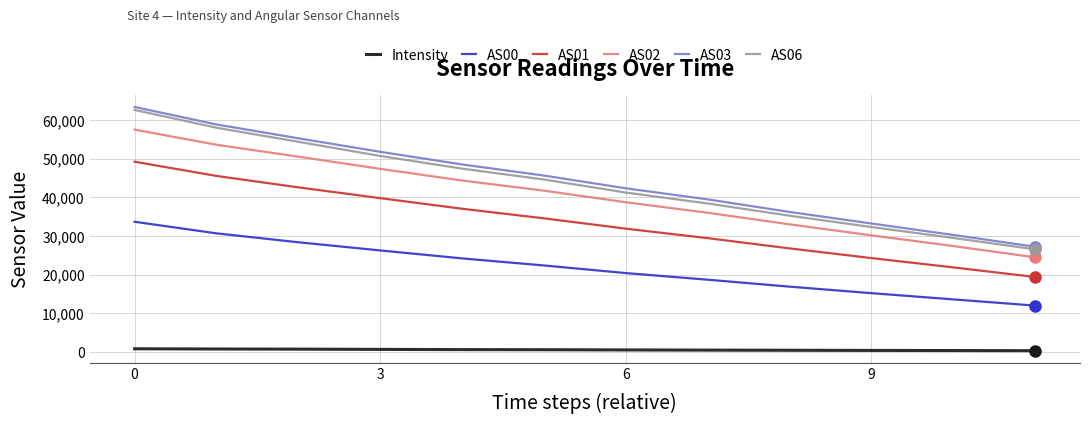

What is the difference between the maximum and minimum values in the Intensity series?

491.9